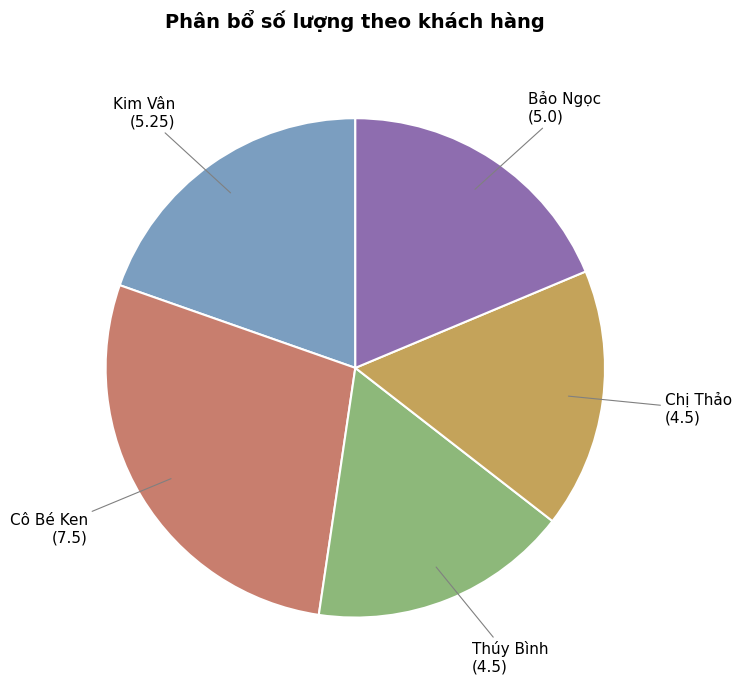

What is the largest slice in the pie chart?

Cô Bé Ken